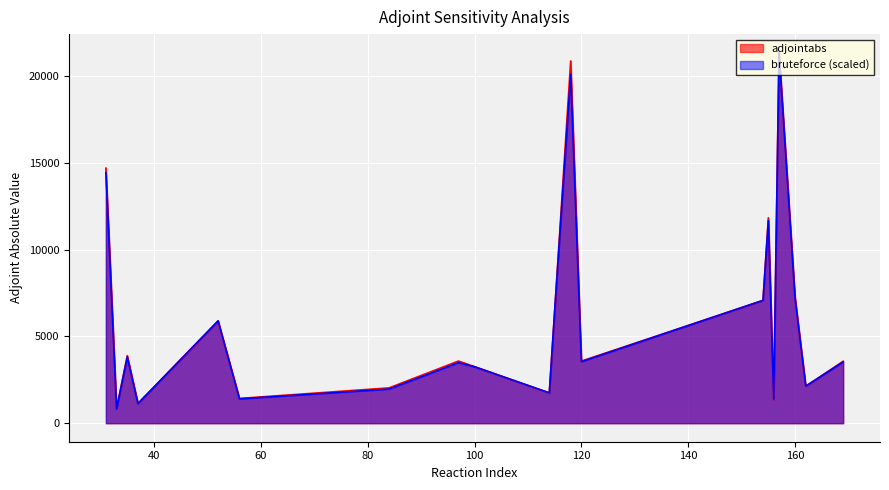

What is the lowest value of the bruteforce (scaled) series?

828.5